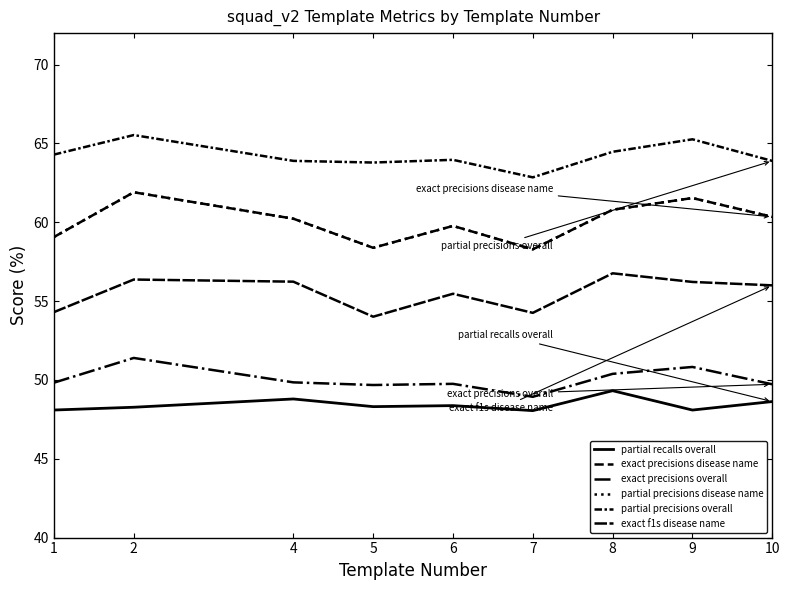

At which label does exact f1s disease name first exceed 56?

2